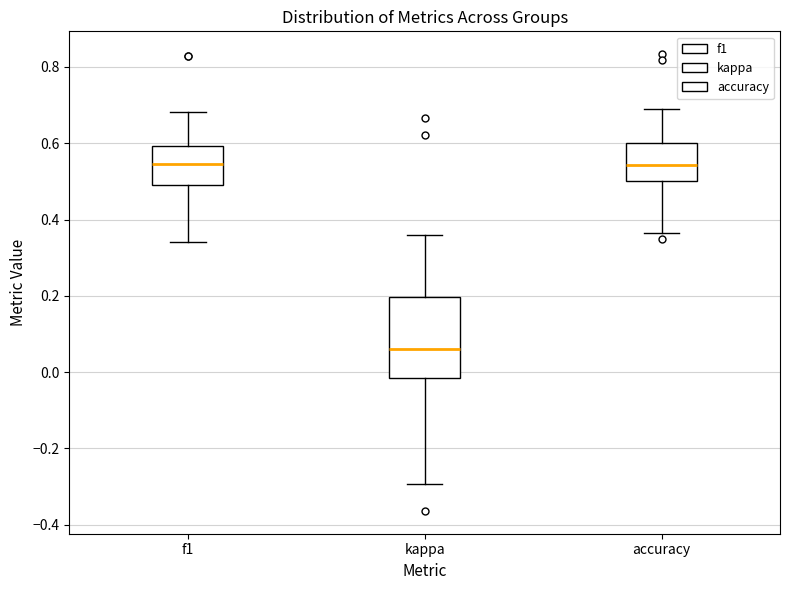

Comparing the boxes themselves (not the whiskers), which one is the tallest?

kappa